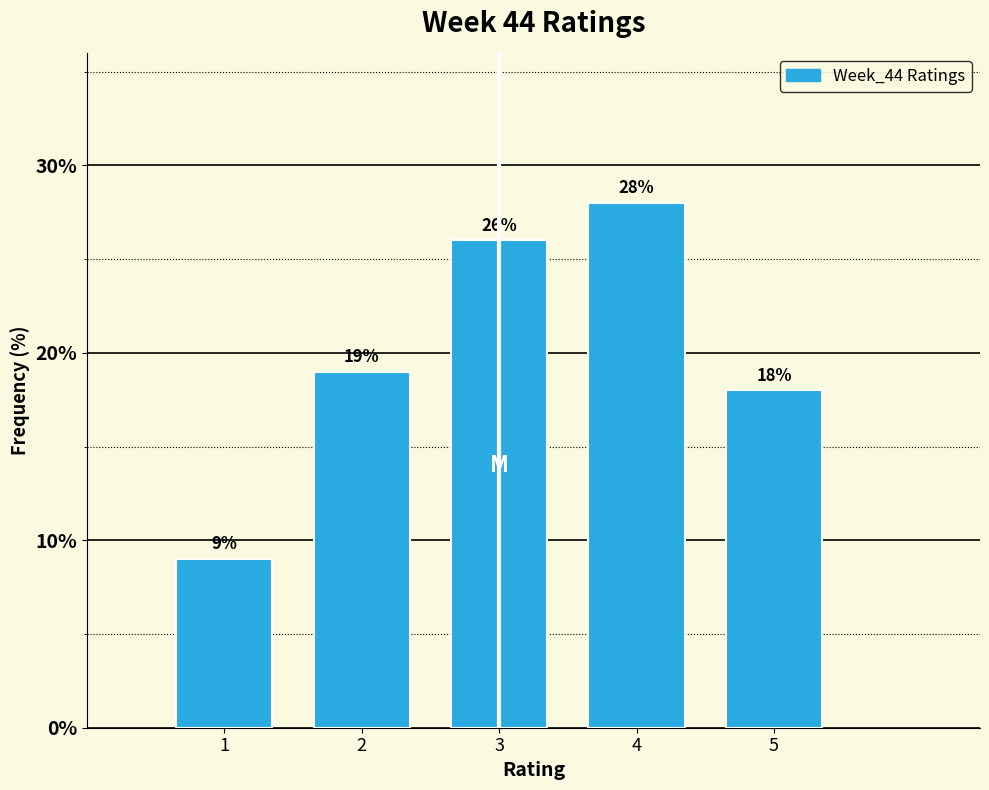

Reading left to right, extract all data points from this chart.

1=9.0	2=19.0	3=26.0	4=28.0	5=18.0